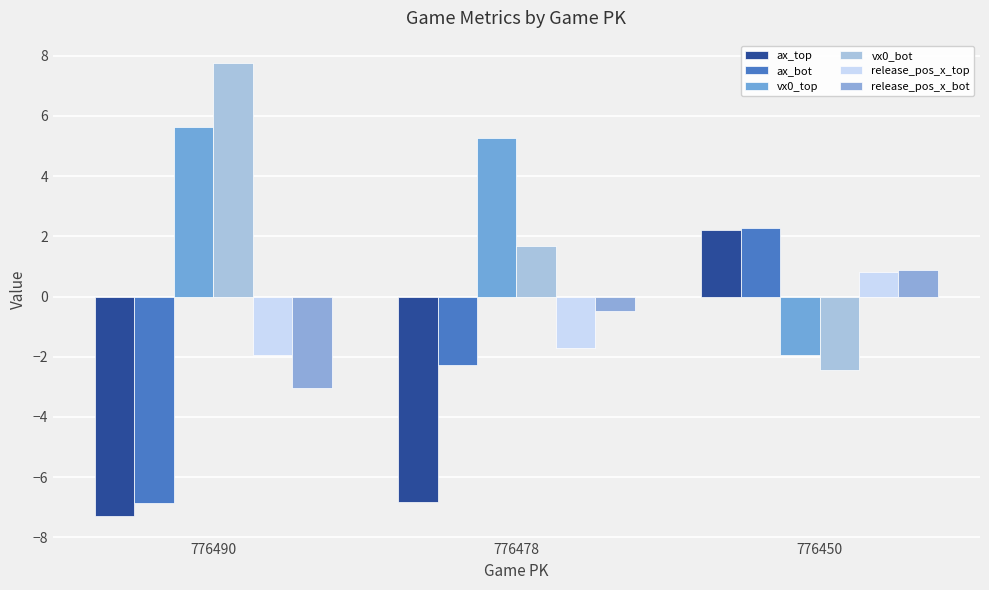

Are the bars horizontal?

No